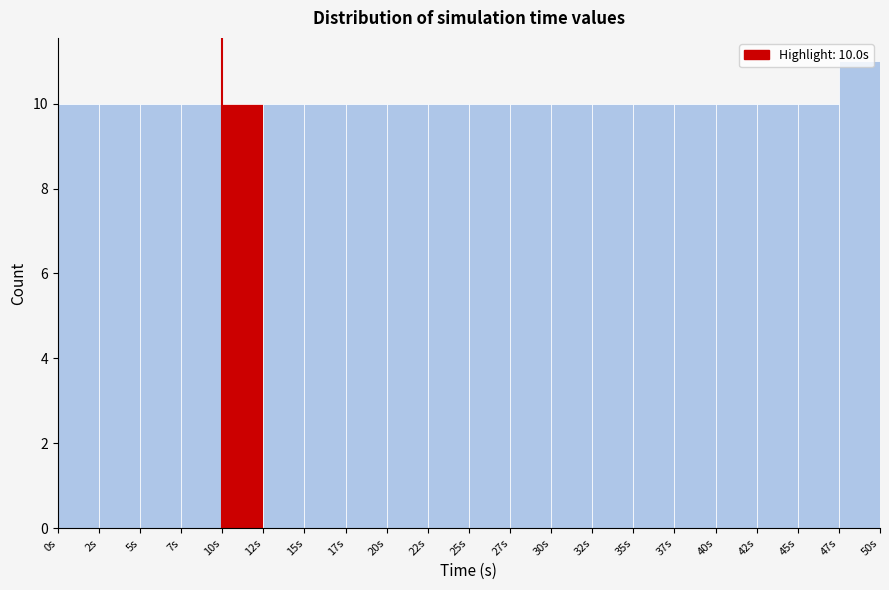

Which range on the x-axis has the tallest bar?

47.5 to 50.0